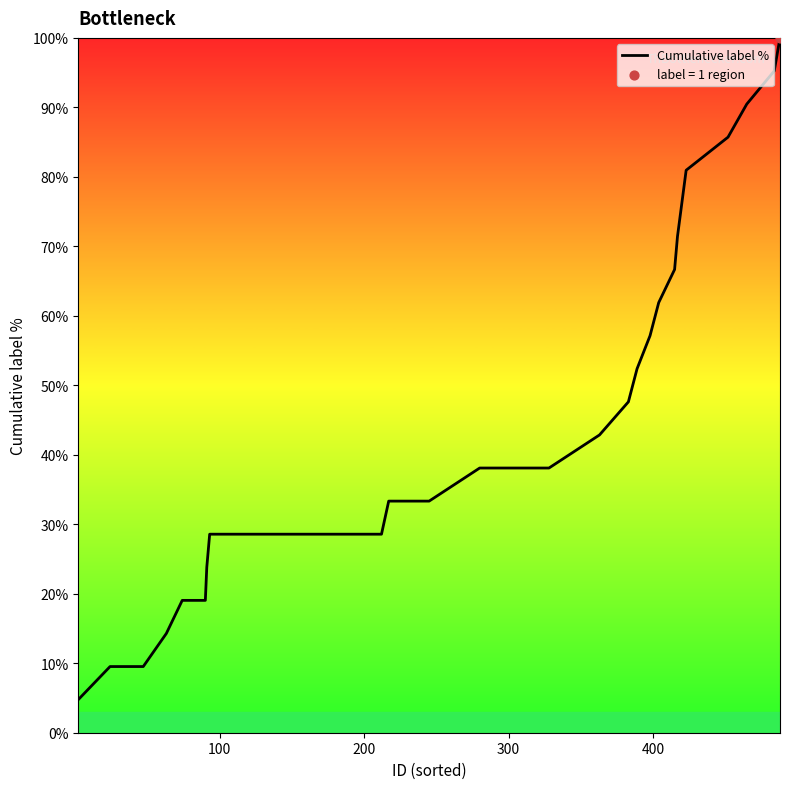

What is the smallest value displayed?

4.8